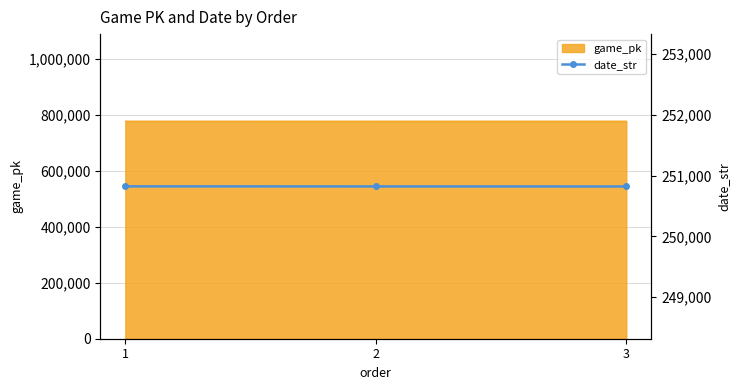

What is the difference between the maximum and minimum values?

2